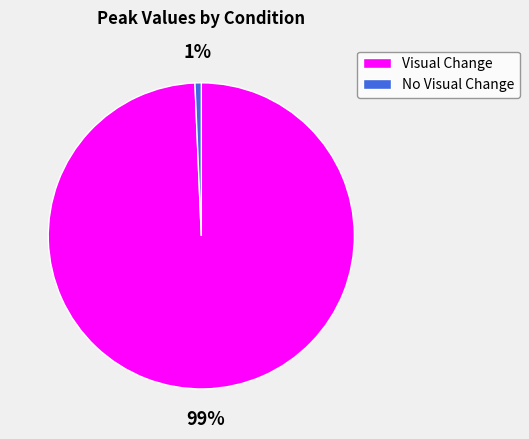

What is the largest slice in the pie chart?

Visual Change